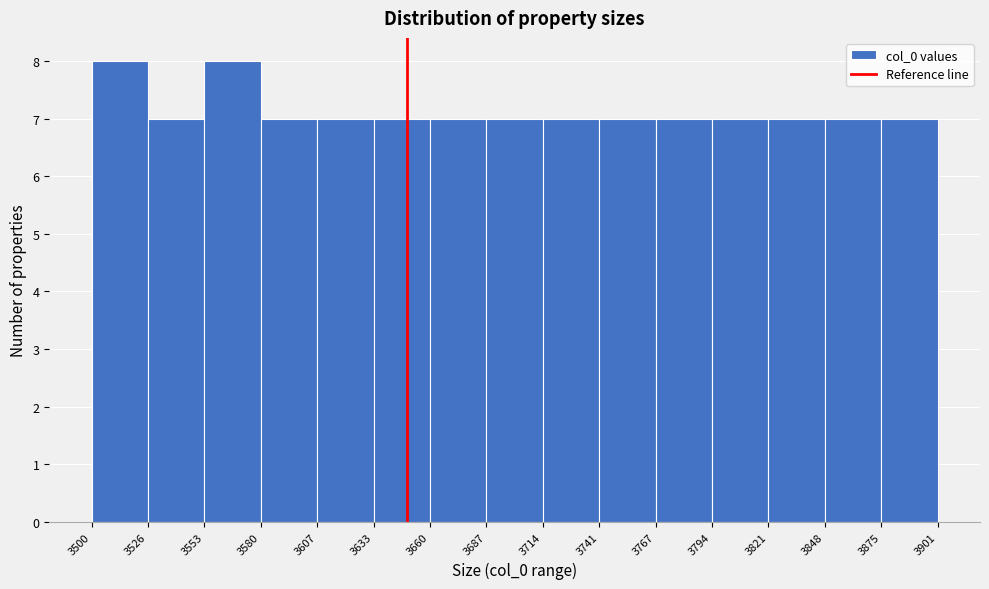

Reading left to right, list every bar in this chart as the range it spans on the x-axis followed by its height. The values are not printed on the chart, so give them approximately, as read against the axis.

3500 to 3526: 8
3526 to 3553: 7
3553 to 3580: 8
3580 to 3607: 7
3607 to 3633: 7
3633 to 3660: 7
3660 to 3687: 7
3687 to 3714: 7
3714 to 3741: 7
3741 to 3767: 7
3767 to 3794: 7
3794 to 3821: 7
3821 to 3848: 7
3848 to 3875: 7
3875 to 3901: 7